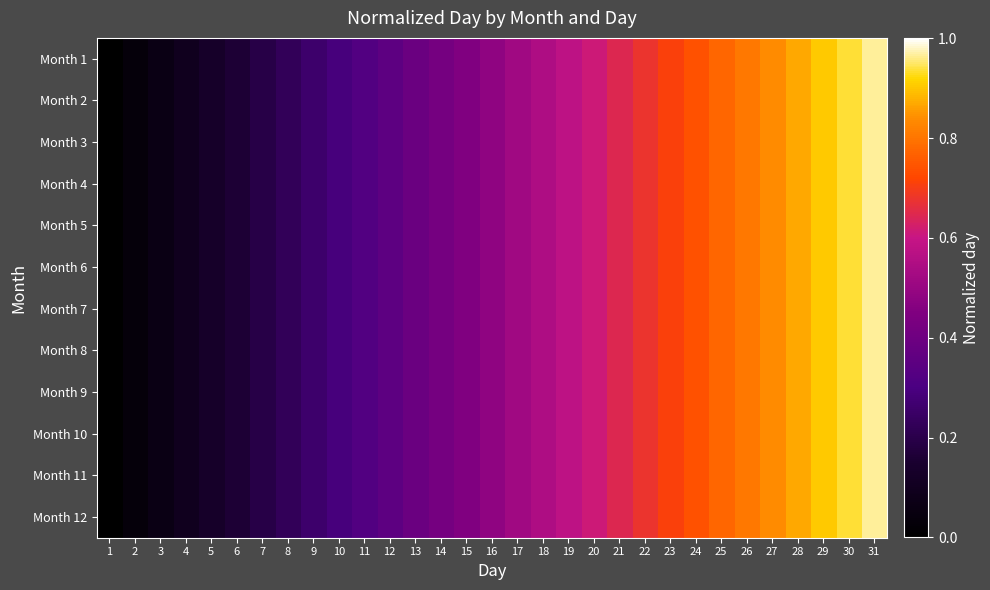

Rank the series at 16 from lowest to highest value.

Month 1, Month 2, Month 3, Month 4, Month 5, Month 6, Month 7, Month 8, Month 9, Month 10, Month 11, Month 12